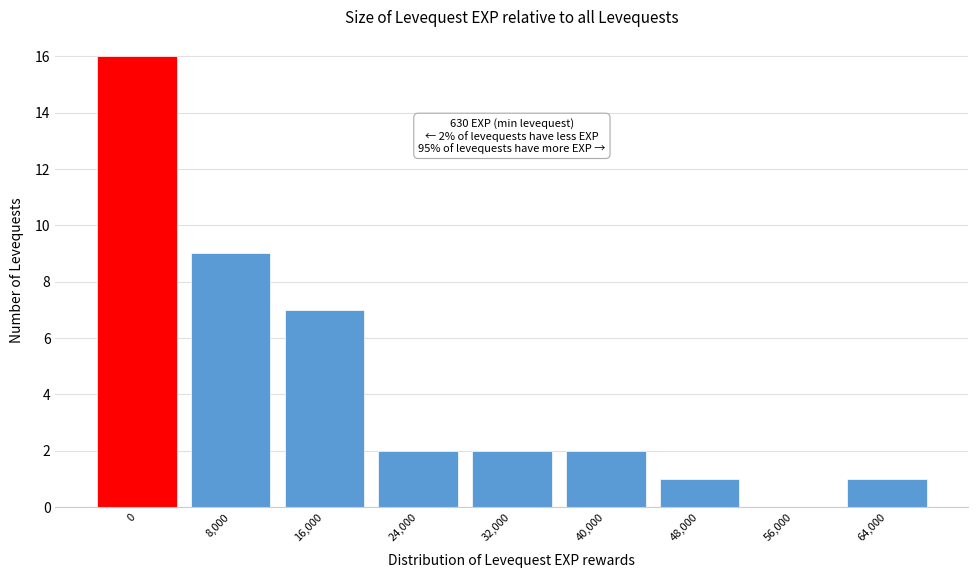

Reading left to right, transcribe all the data shown in this chart.

0=16	8,000=9	16,000=7	24,000=2	32,000=2	40,000=2	48,000=1	56,000=0	64,000=1